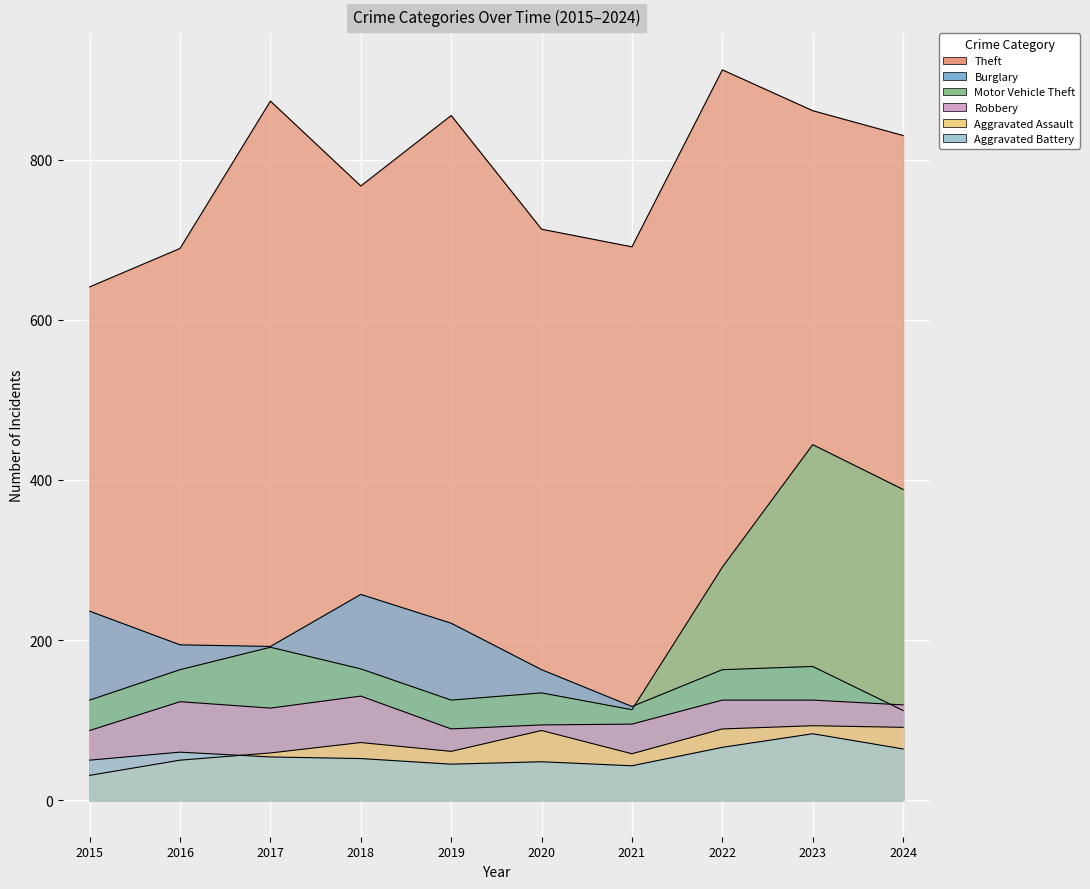

Is it true that Motor Vehicle Theft equals 152 at 2021?

False